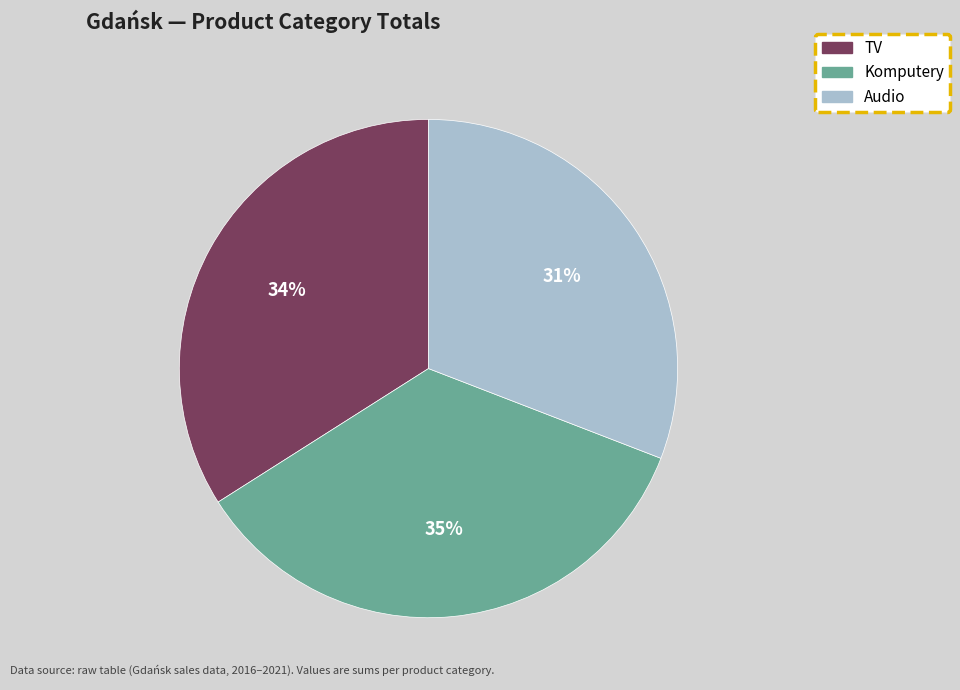

To the nearest percent, what is the average slice percentage?

33%